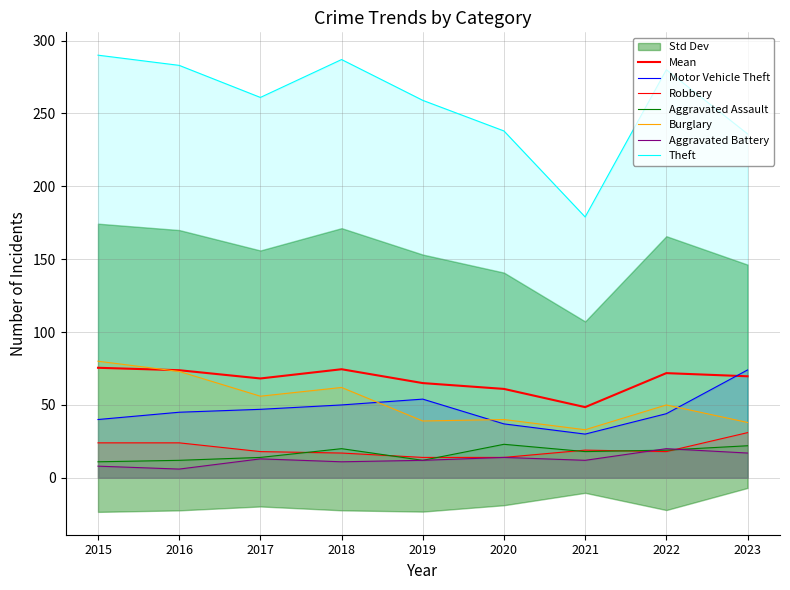

Which category has the lowest value in the Aggravated Battery series?

2016